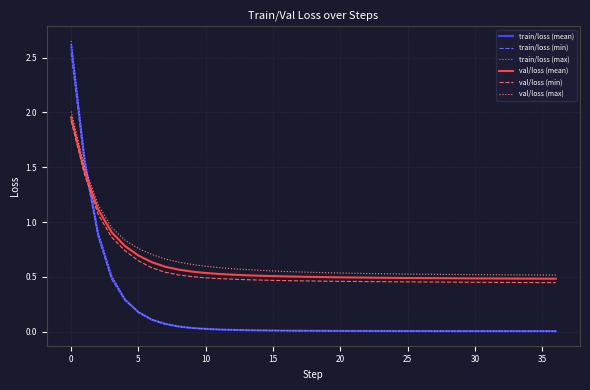

True or false: train/loss (max) and val/loss (min) intersect in this chart.

True